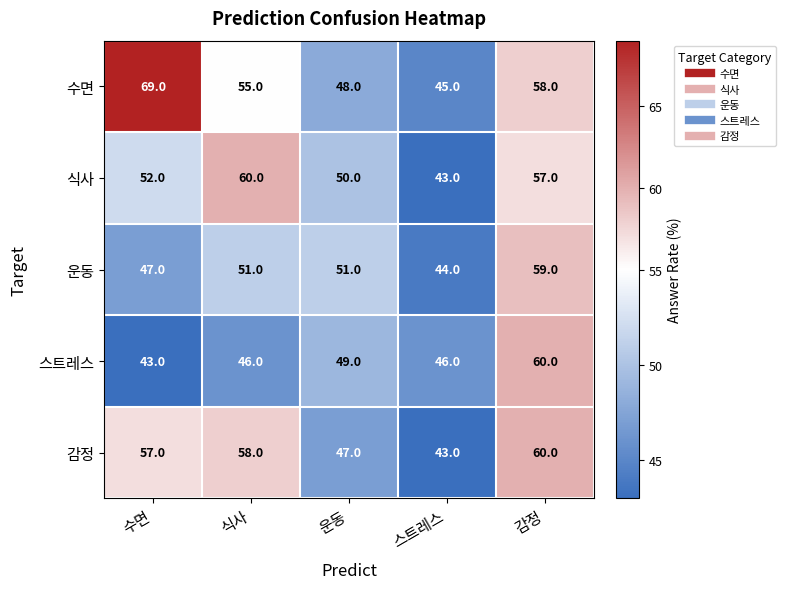

Count the number of categories in the chart.

5